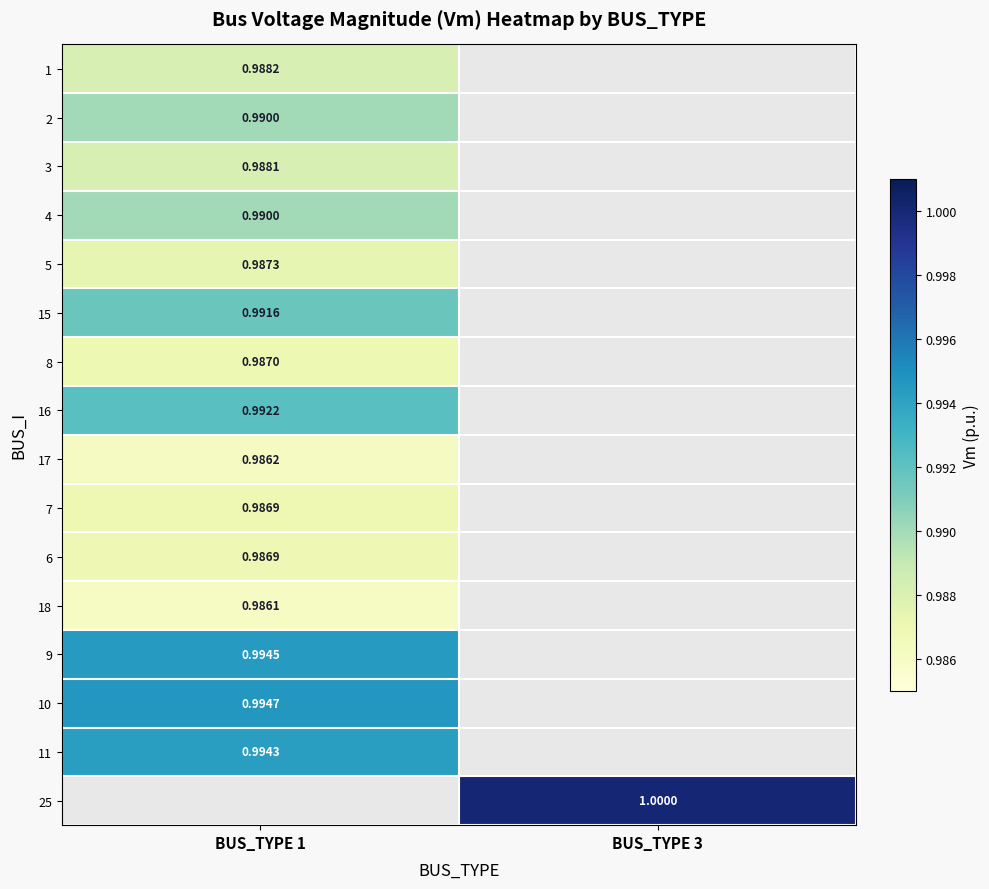

List the series in order of their overall mean, lowest first.

1, 2, 3, 4, 5, 15, 8, 16, 17, 7, 6, 18, 9, 10, 11, 25